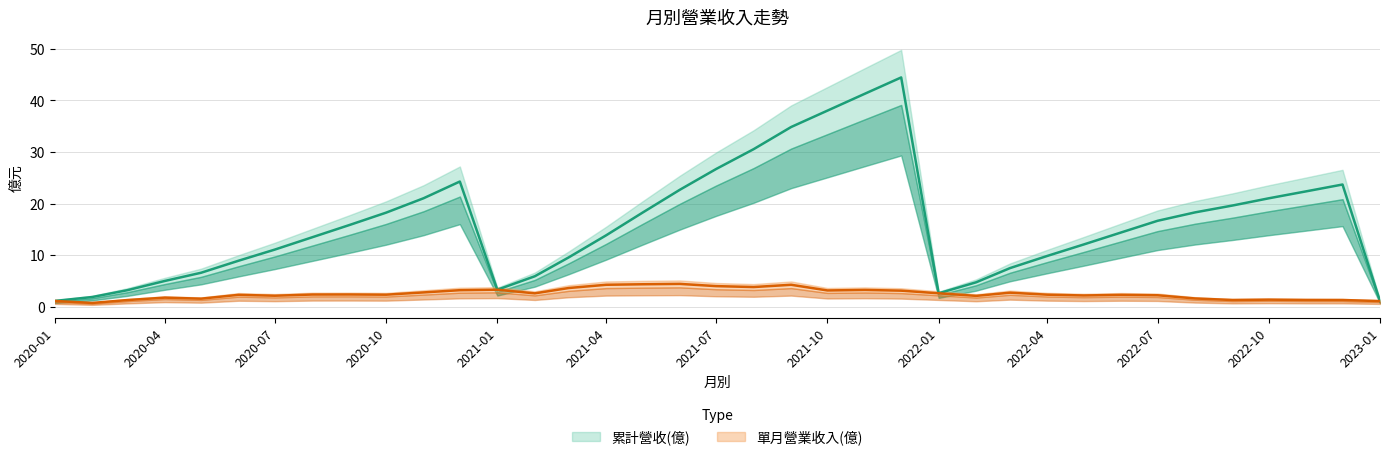

What is the approximate value of 累計營收(億) at 2021-08?

30.6